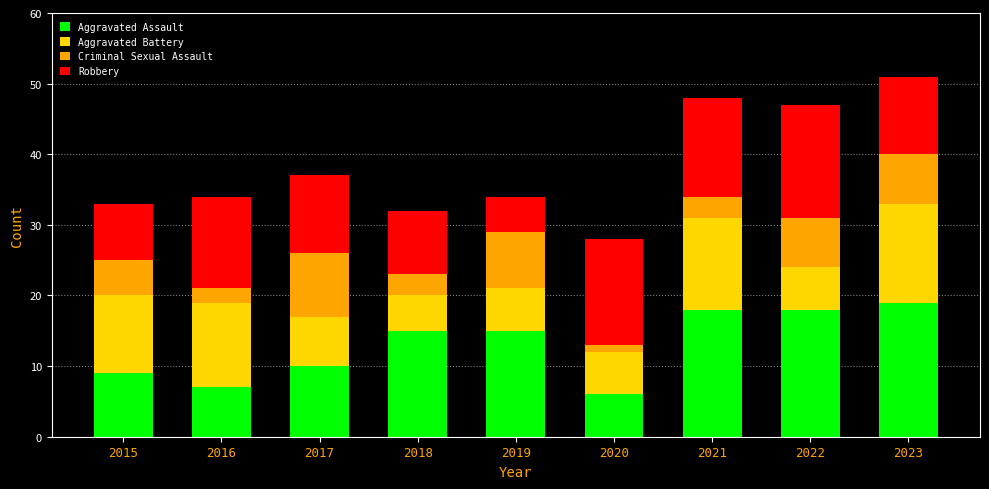

What is the difference between the second highest and minimum values in the Aggravated Assault series?

12